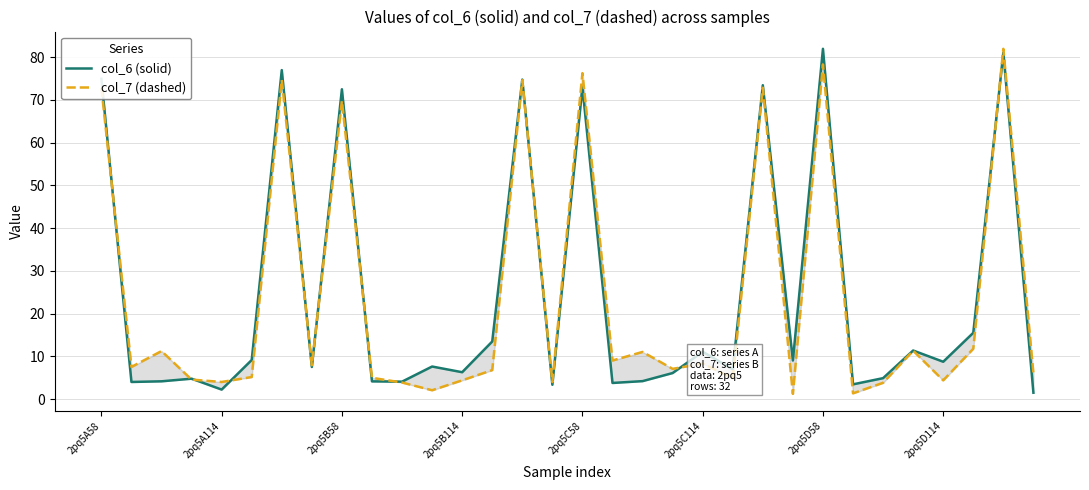

What is the difference between the col_6 (solid) values at 13 and 2pq5C114?

4.3